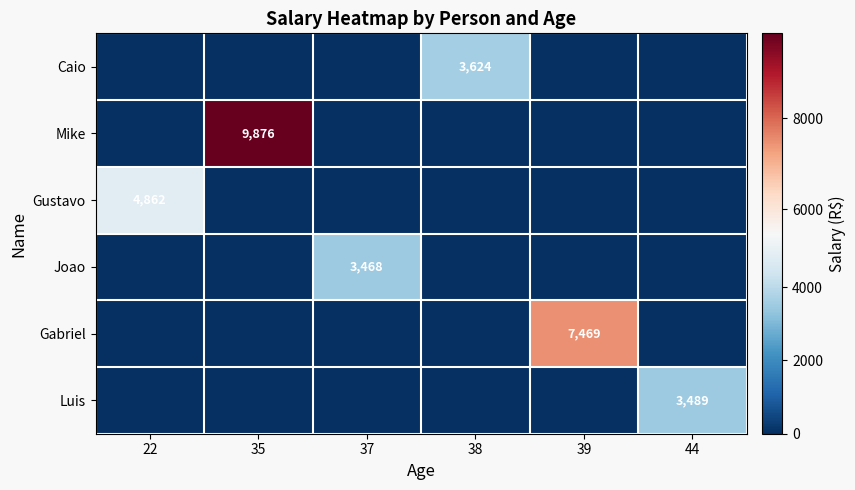

Is it true that Luis equals 5408 at 44?

False